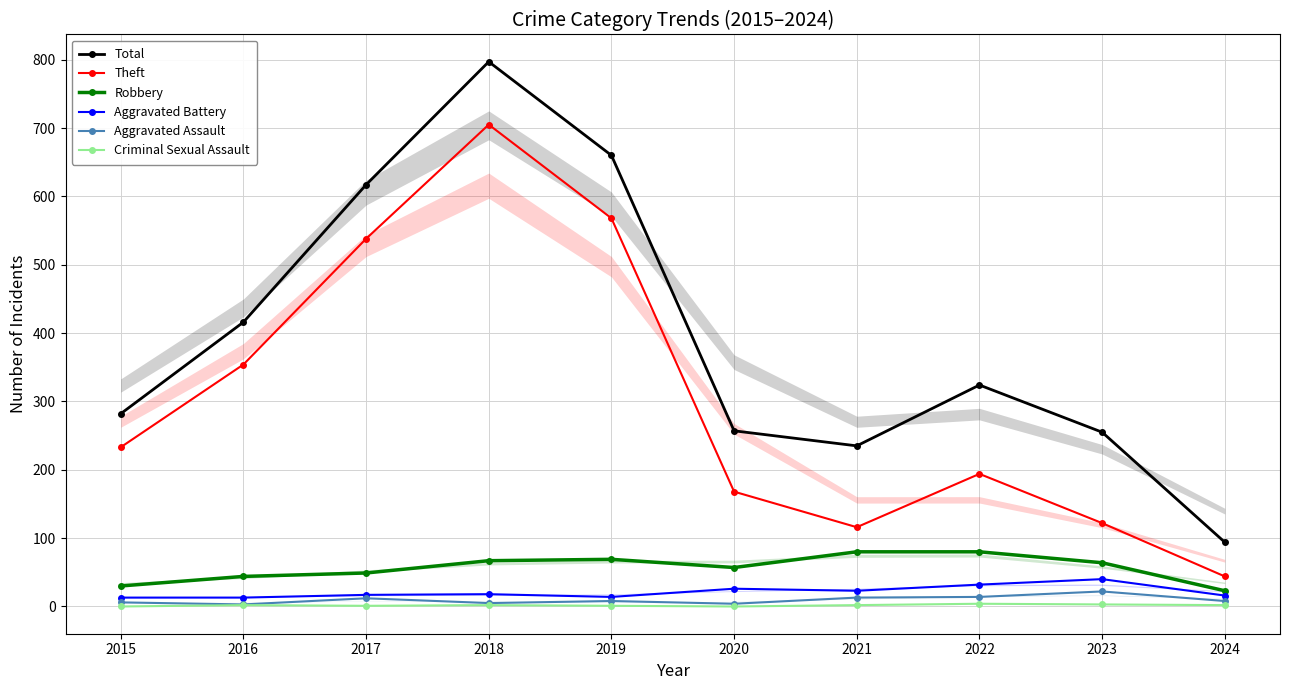

Between 2018 and 2024, which series saw the biggest shift?

Total